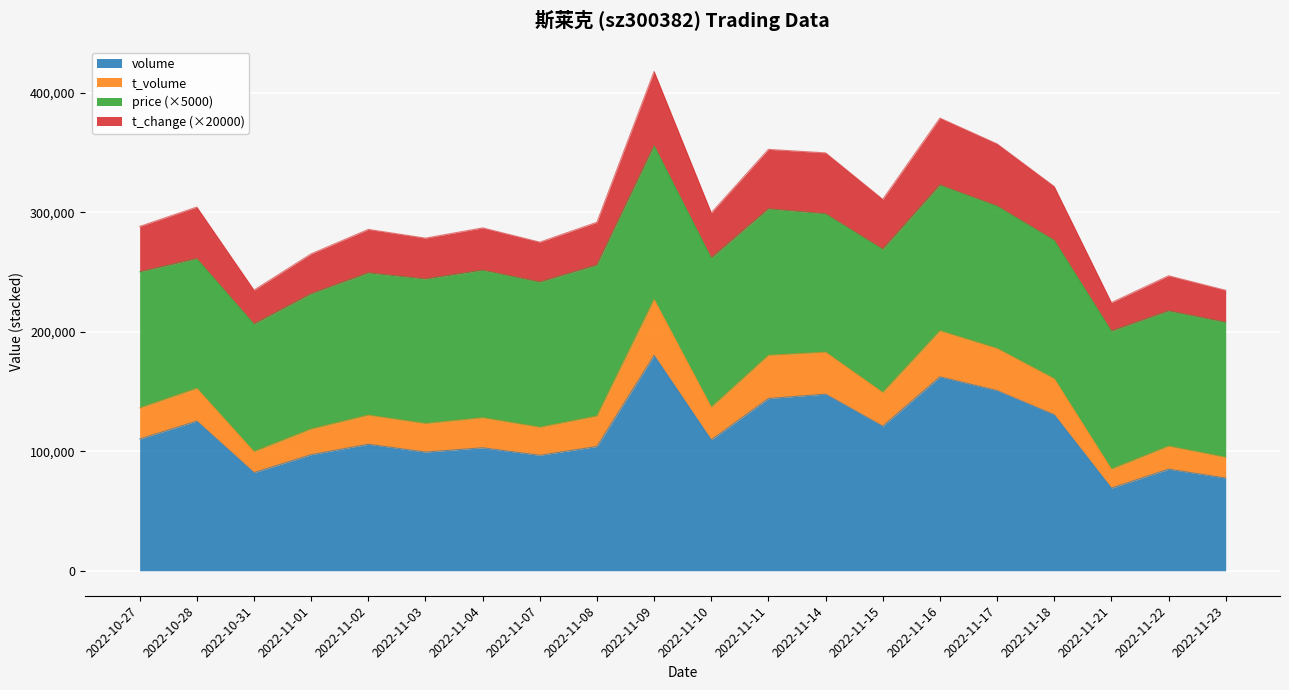

Does the chart display data point markers on the line(s)?

No